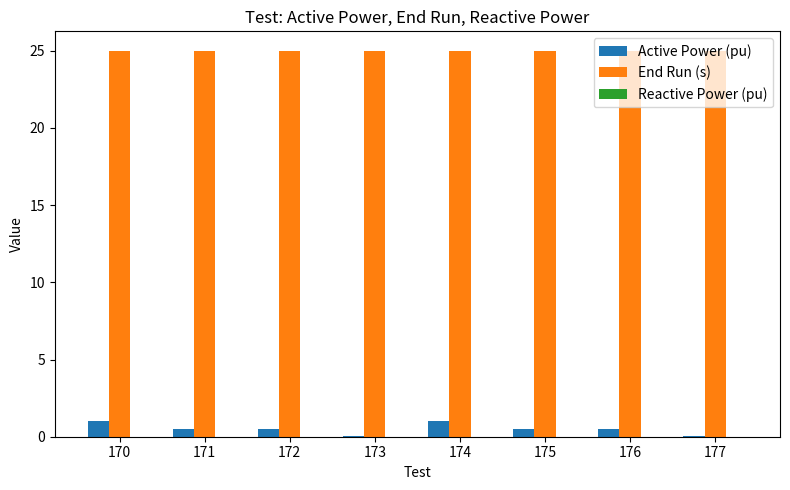

Which series has the largest total across all categories?

End Run (s)